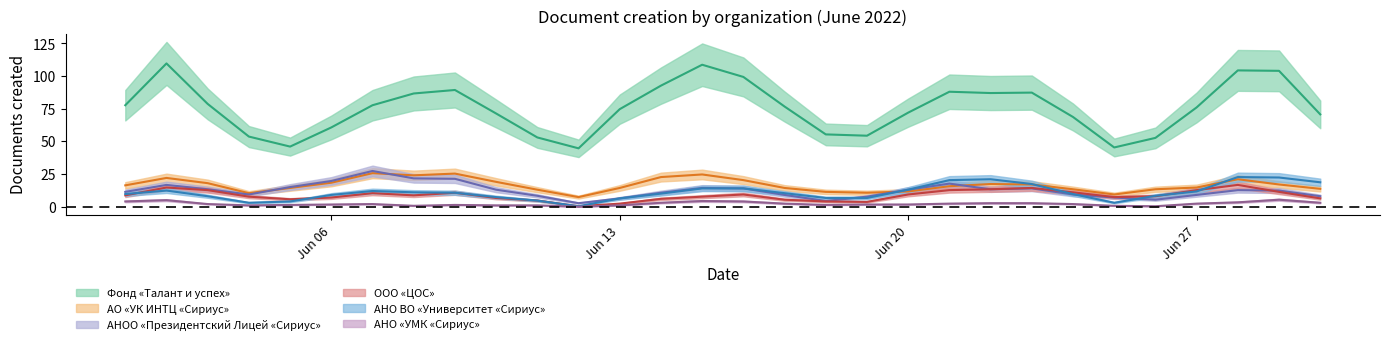

How many lines are shown in the chart?

6